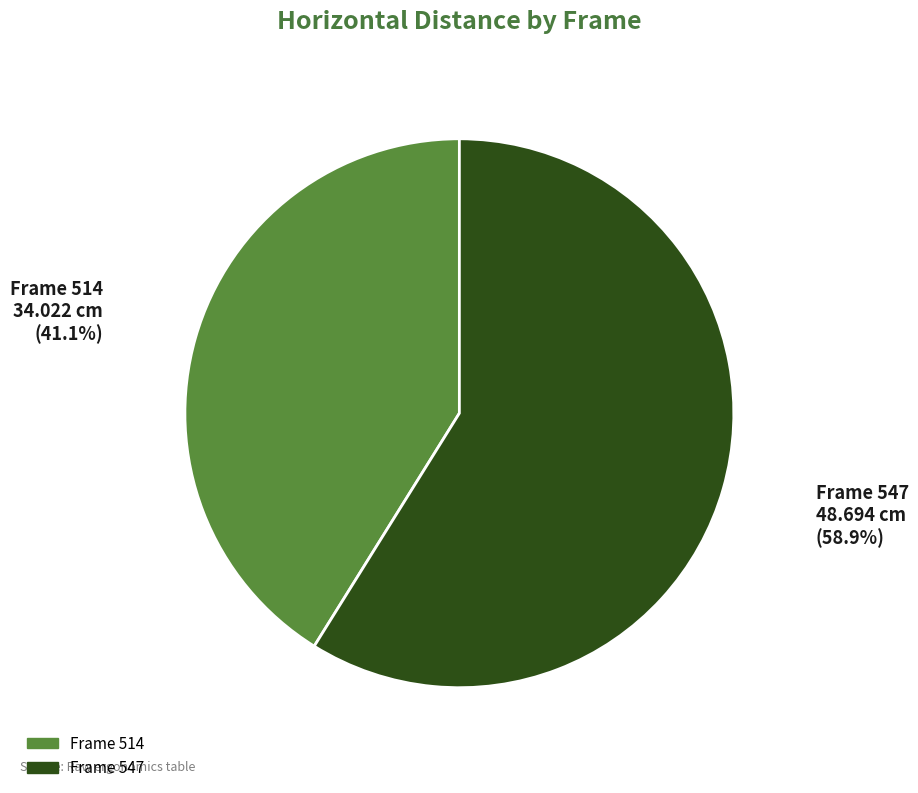

How many slices are in this pie chart?

2